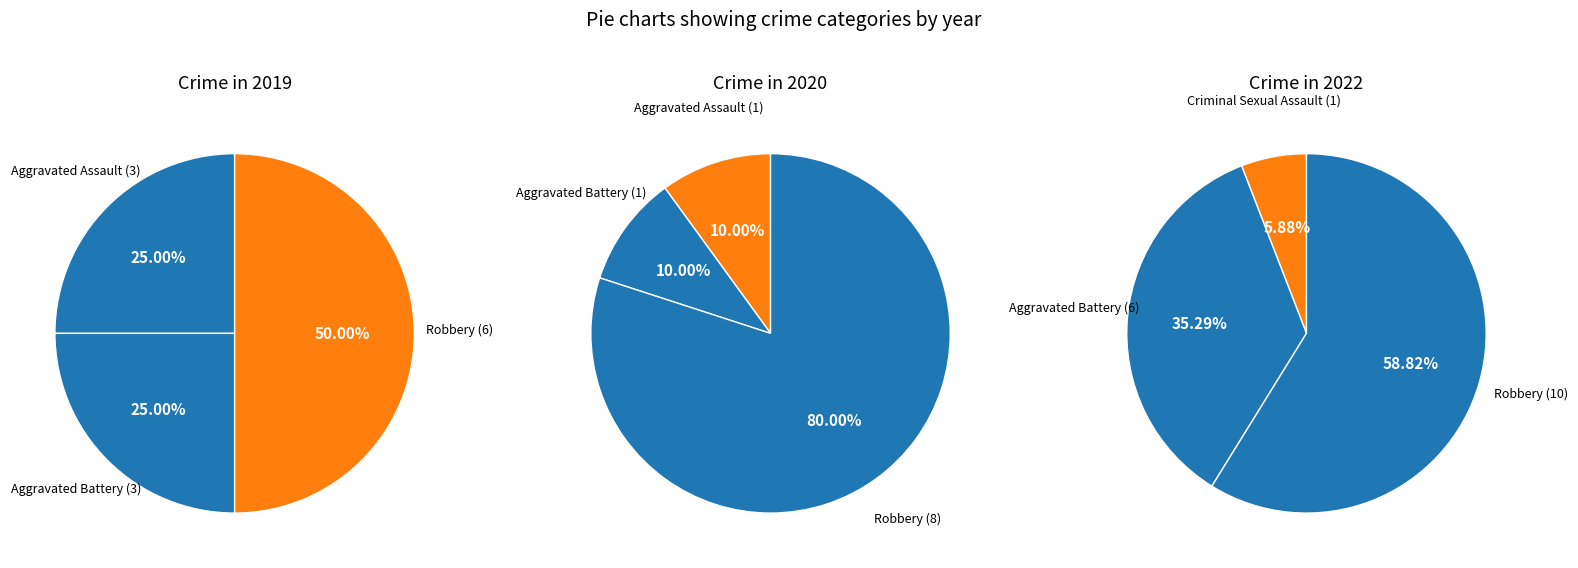

Which category has the biggest portion of the pie?

Robbery